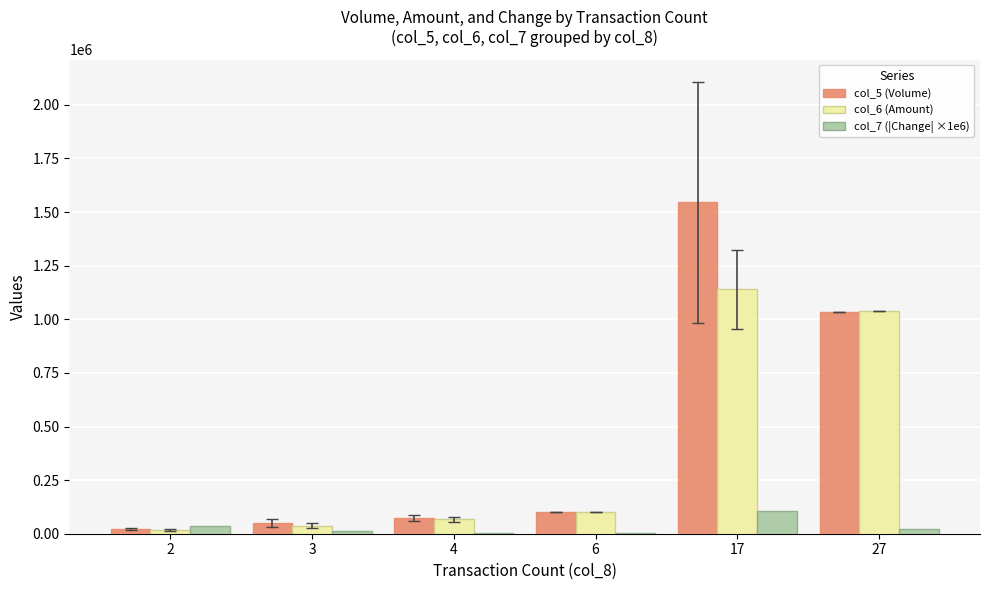

What are all the series names shown in the legend?

col_5 (Volume), col_6 (Amount), col_7 (|Change| ×1e6)